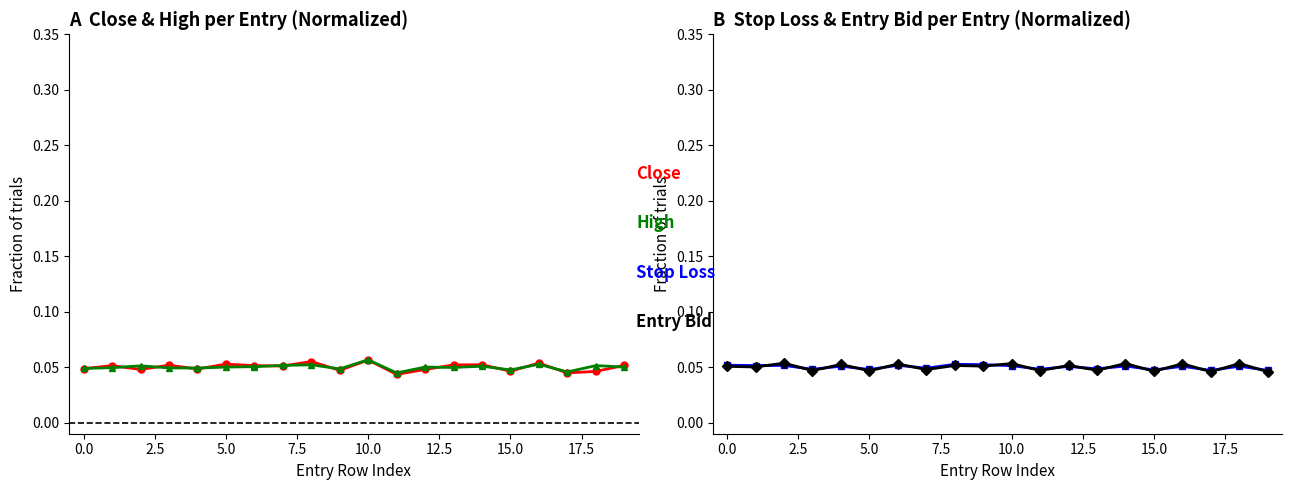

Where is Close nearest to the value 0?

11